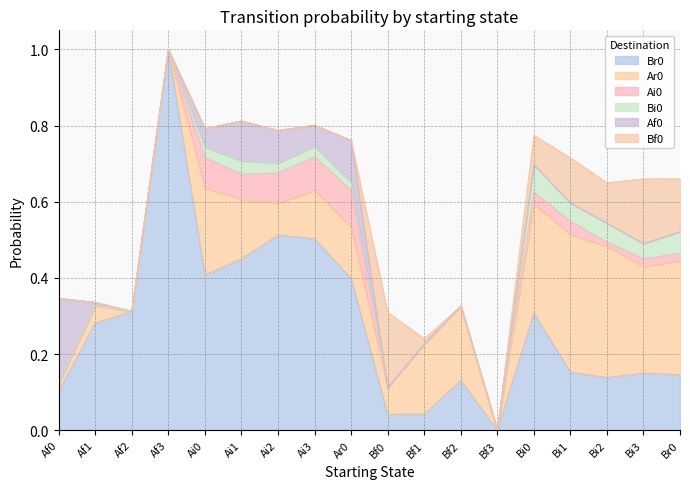

What is the value of the Br0 point at the 6th from the left?

0.4